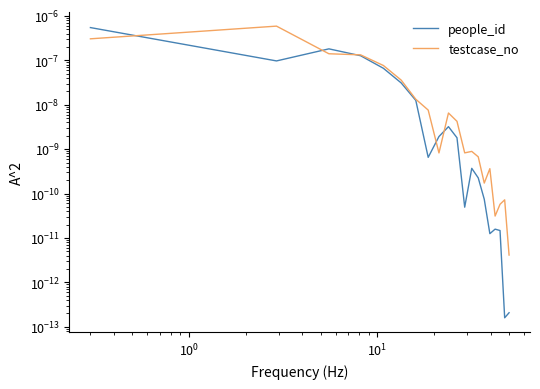

In people_id, how many points are lower than both neighbors (excluding endpoints)?

5